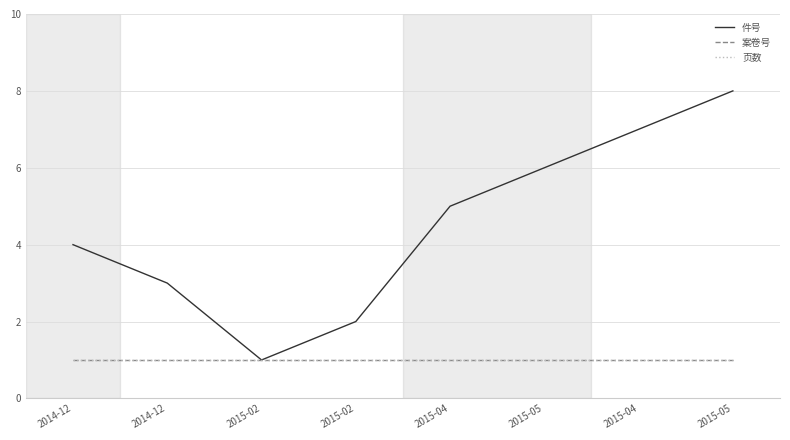

True or false: 案卷号 and 页数 intersect in this chart.

False